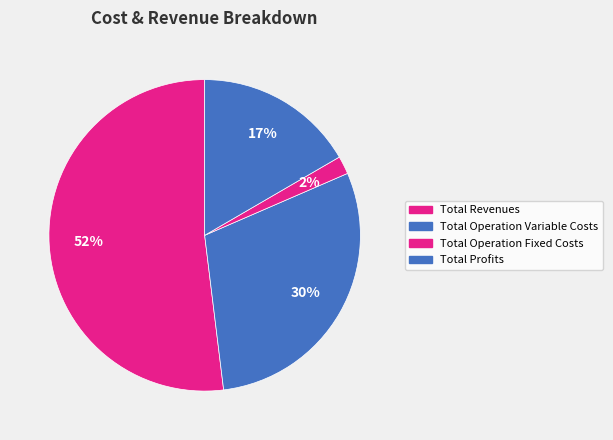

Which category has the biggest portion of the pie?

Total Revenues